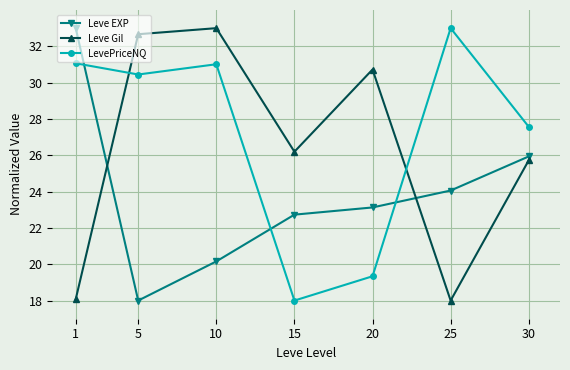

At 20, list the series in order from smallest to largest.

LevePriceNQ, Leve EXP, Leve Gil